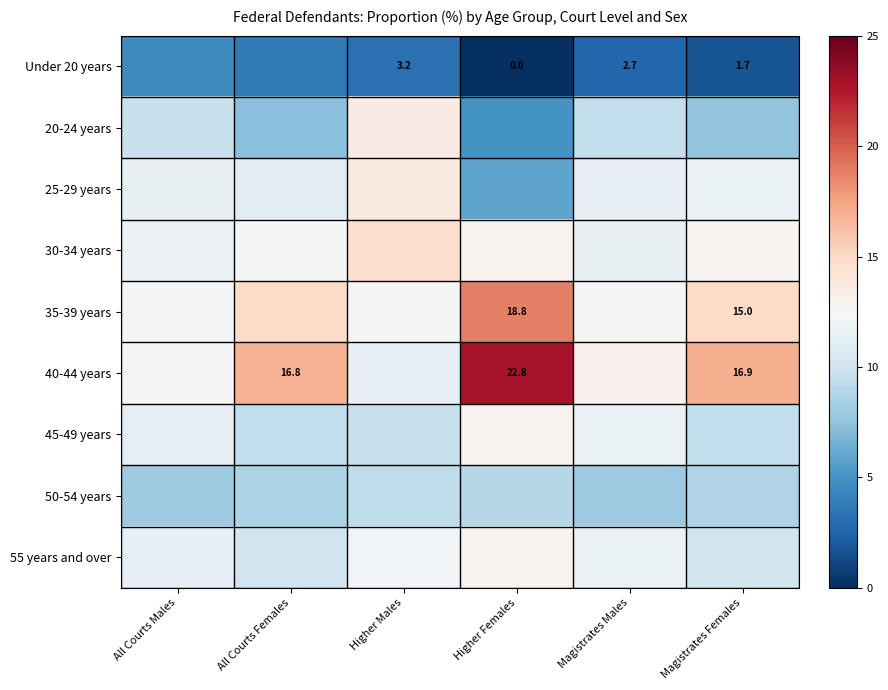

At which category is the sum across all series the highest?

Higher Females